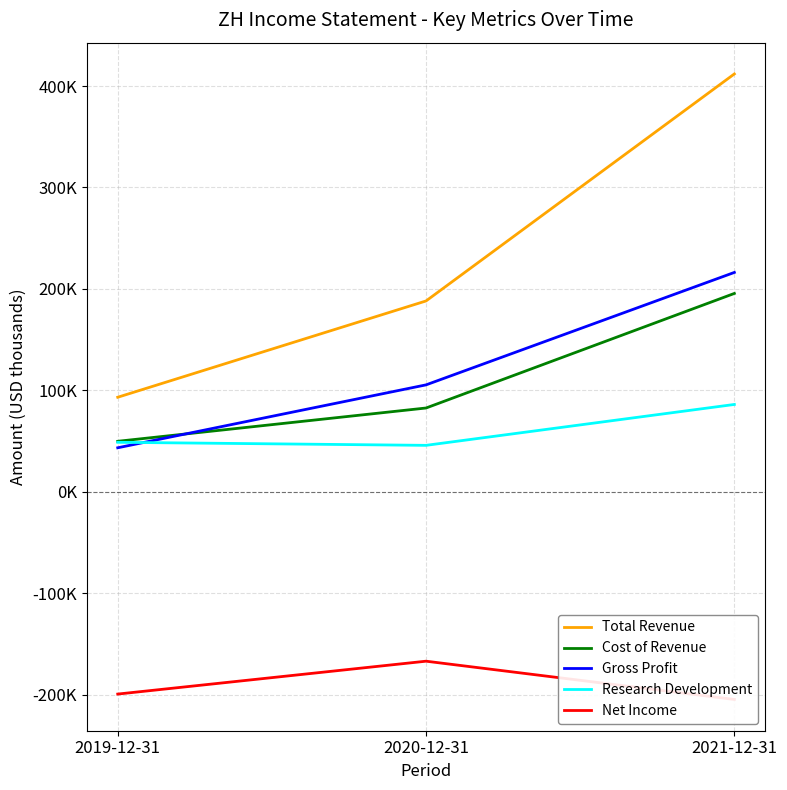

At which category is the sum across all series the highest?

2021-12-31